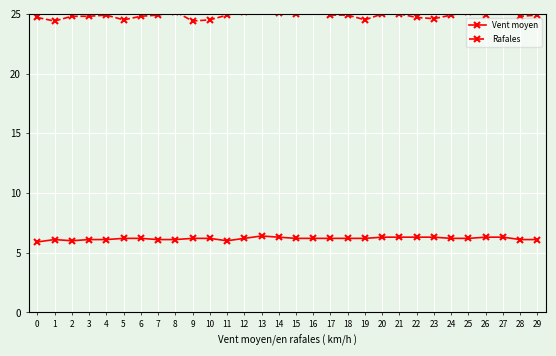

The value of Rafales at 3 is 24.8. True or false?

True